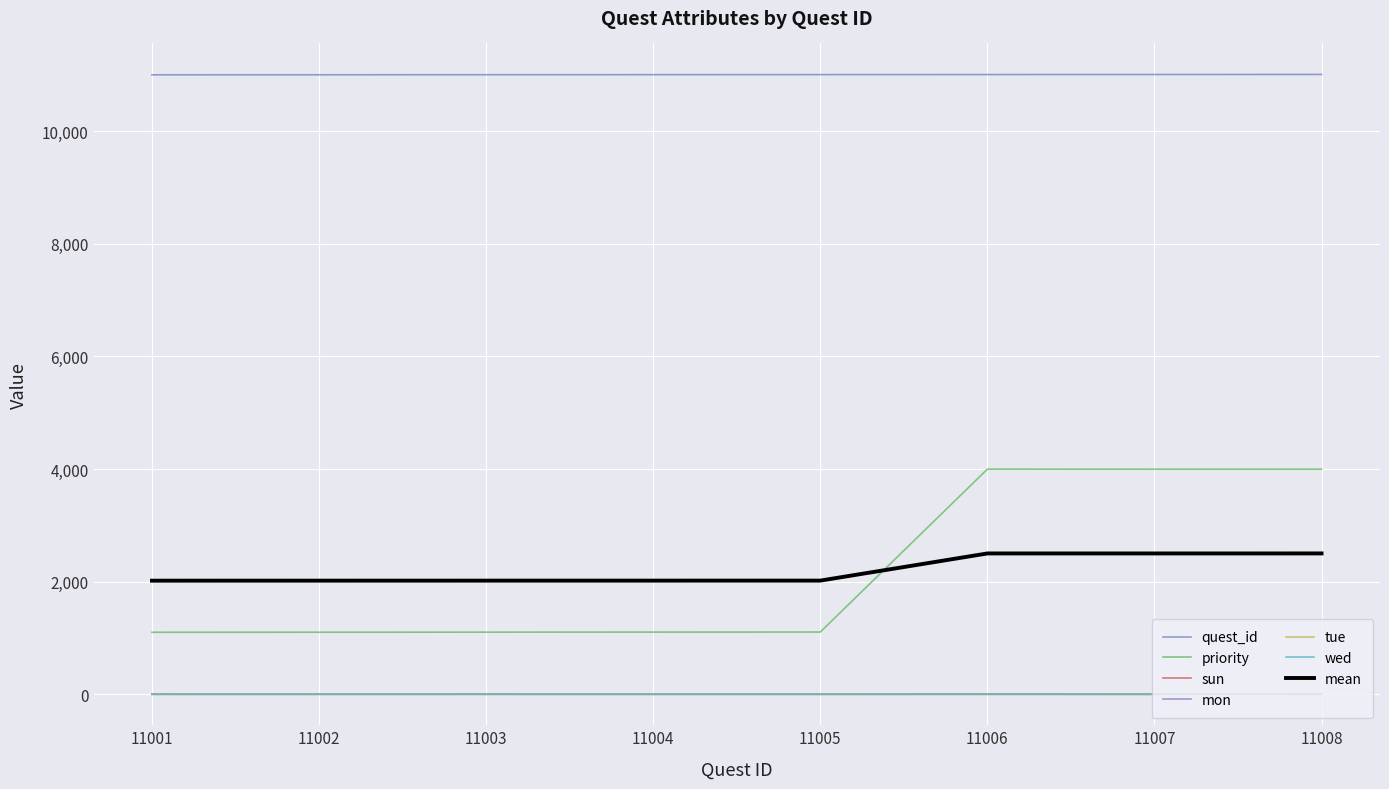

At which category is the sum across all series the highest?

11008